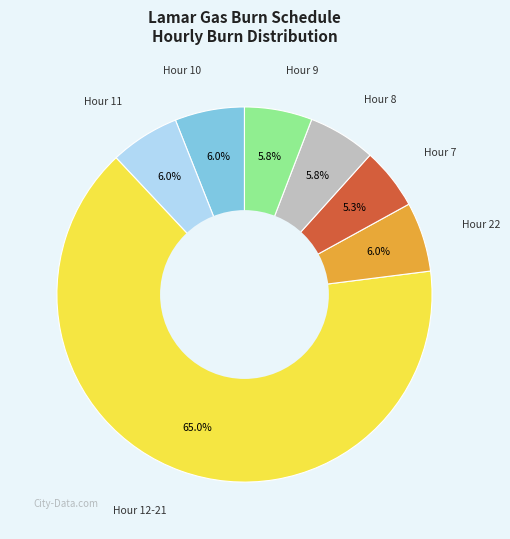

To the nearest percent, what is the difference between the largest and smallest slice percentages?

60%